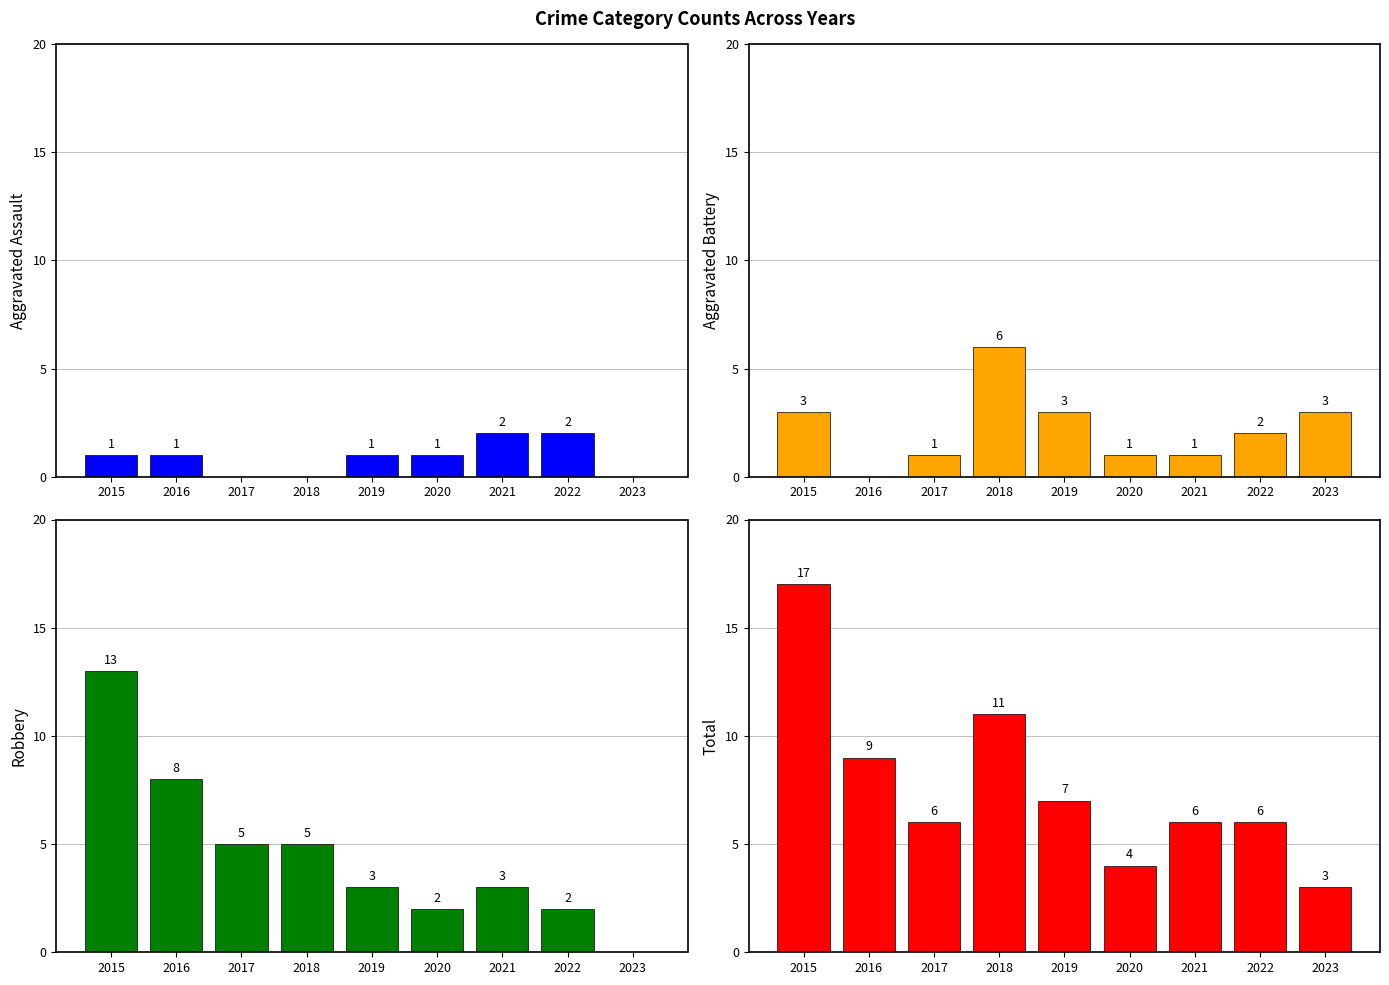

How many groups of bars are there?

9